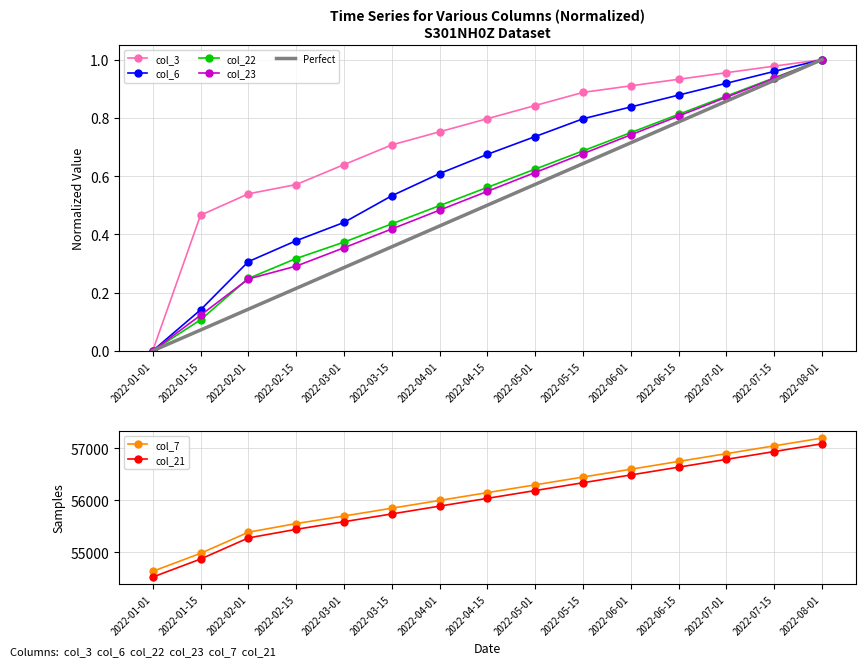

Between 2022-02-01 and 2022-07-15, which is larger?

2022-07-15